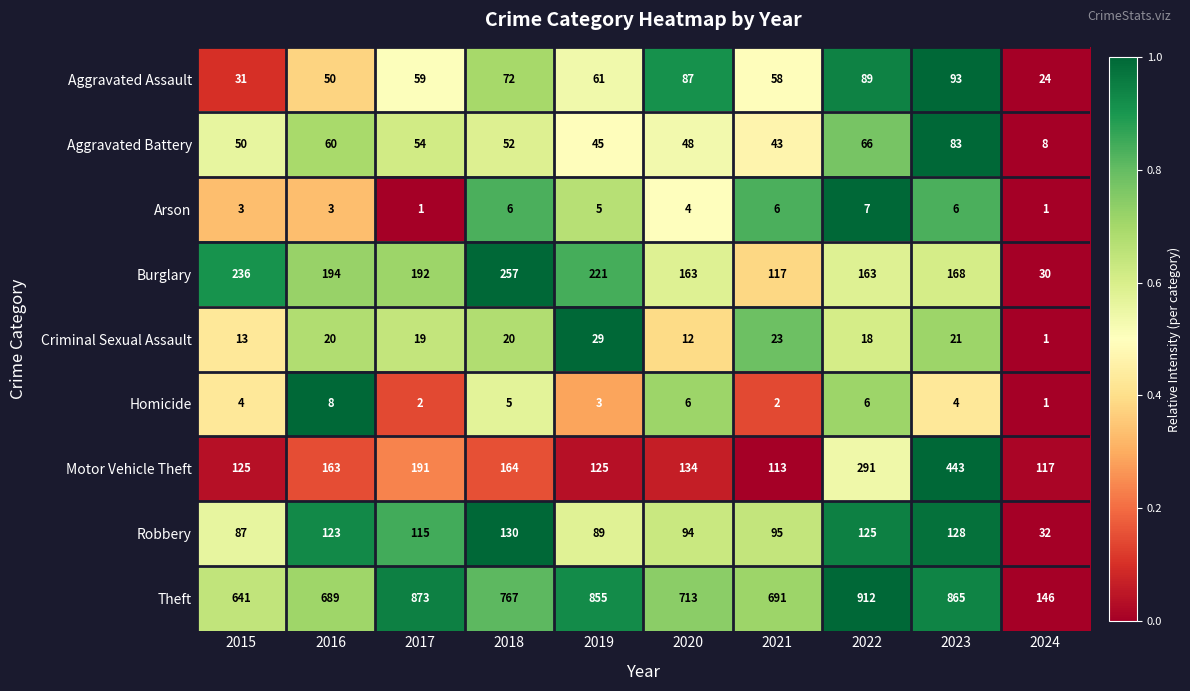

Count the Homicide values in the range 2 to 6.

8